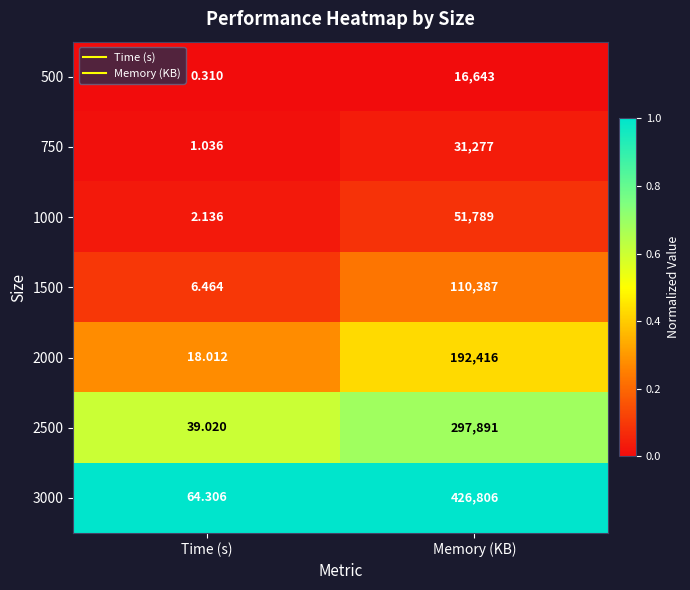

What is the spread (max minus min) of values at Memory (KB)?

410163.0